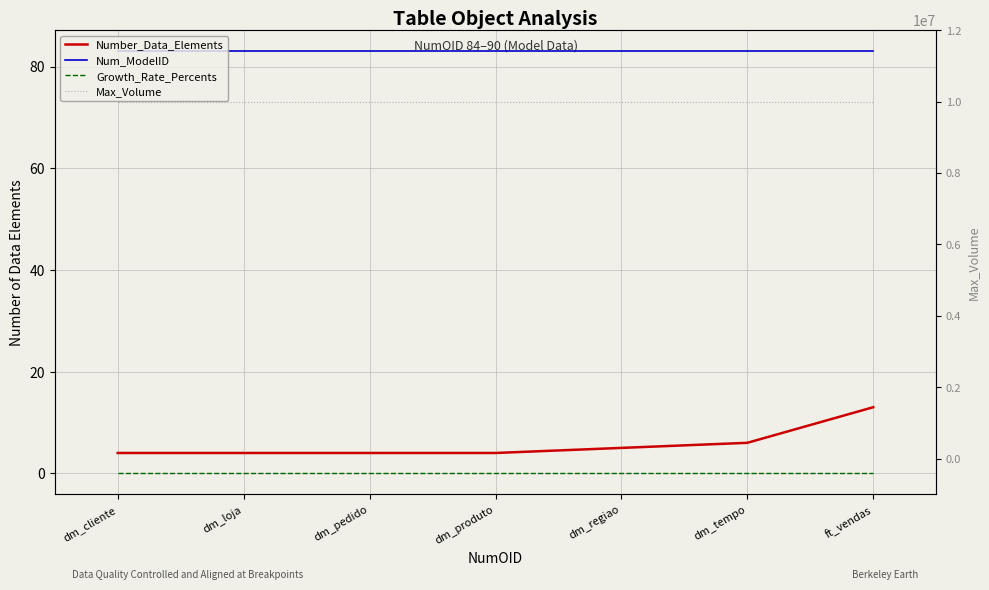

Reading left to right, list all the values displayed in this chart.

Number_Data_Elements: 4	4	4	4	5	6	13
Num_ModelID: 83	83	83	83	83	83	83
Growth_Rate_Percents: 0	0	0	0	0	0	0
Max_Volume: 9999999	9999999	9999999	9999999	9999999	9999999	9999999